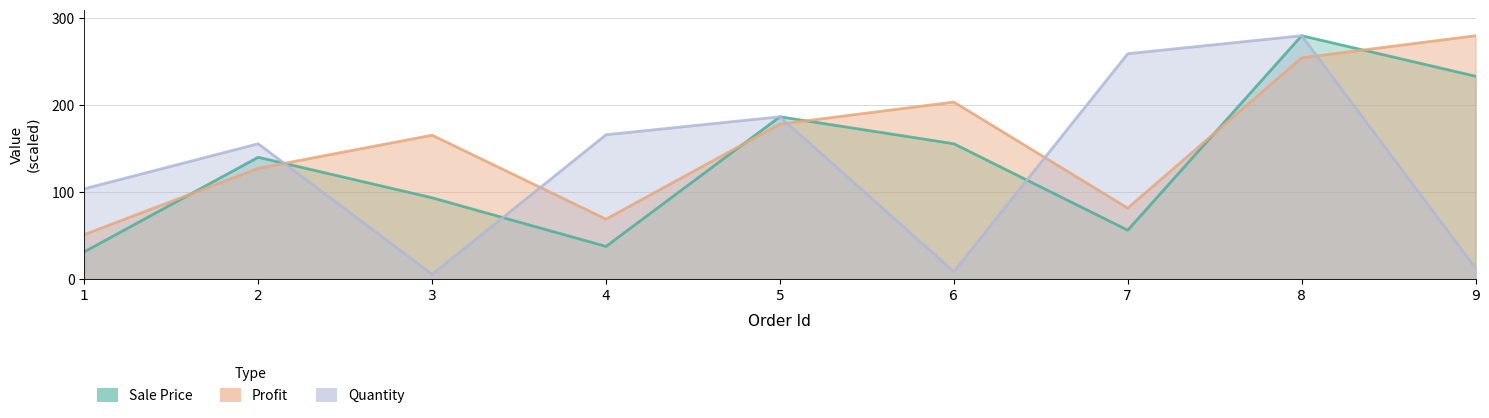

The Profit series shows 127.3 at 2. True or false?

True